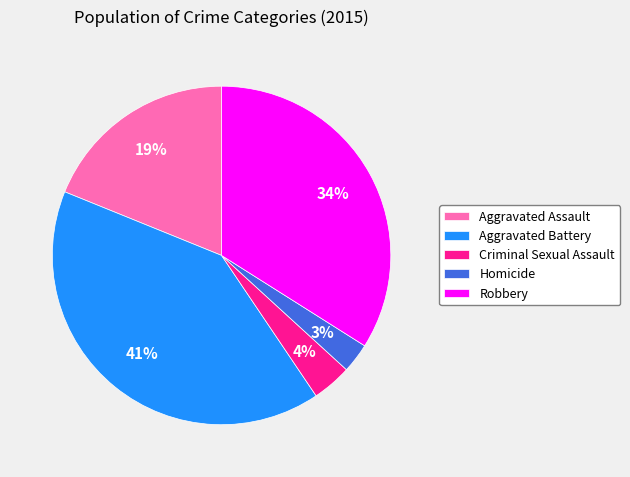

To the nearest percent, what is the difference between the Homicide and Aggravated Assault slice percentages?

16%